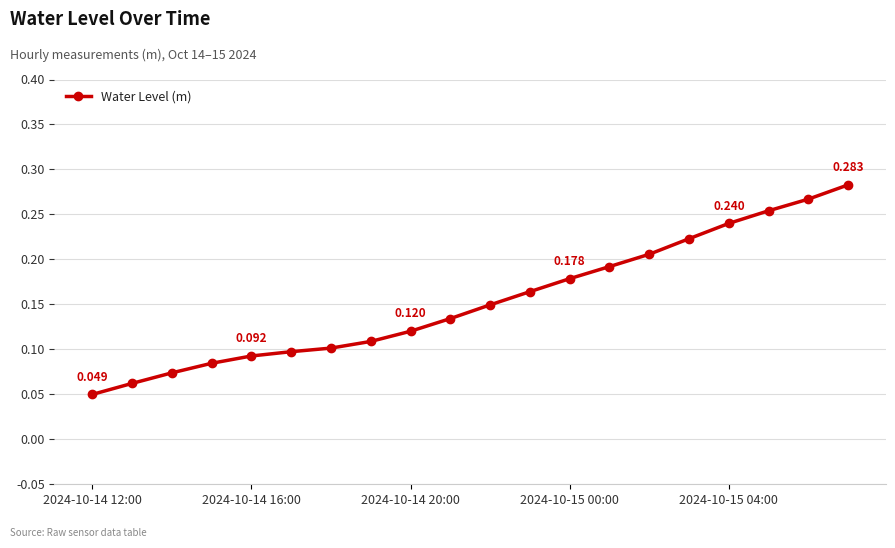

What is the sum of all values?

3.1